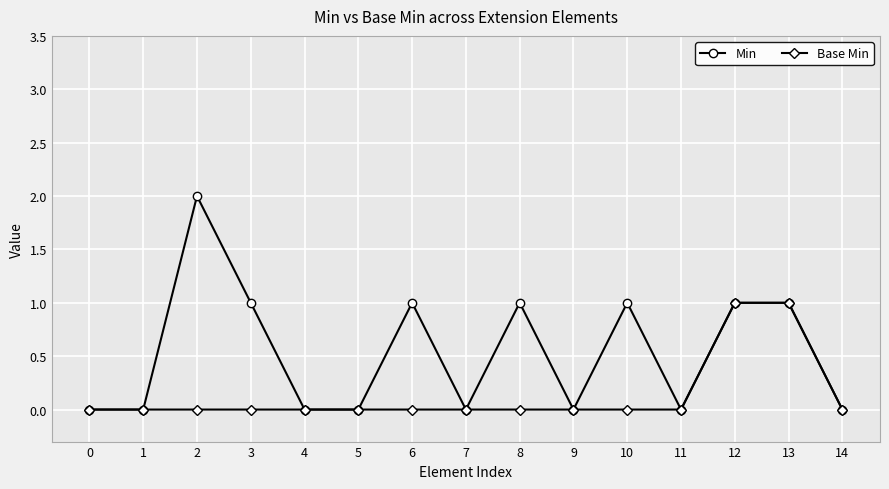

List the series in order of their overall mean, highest first.

Min, Base Min